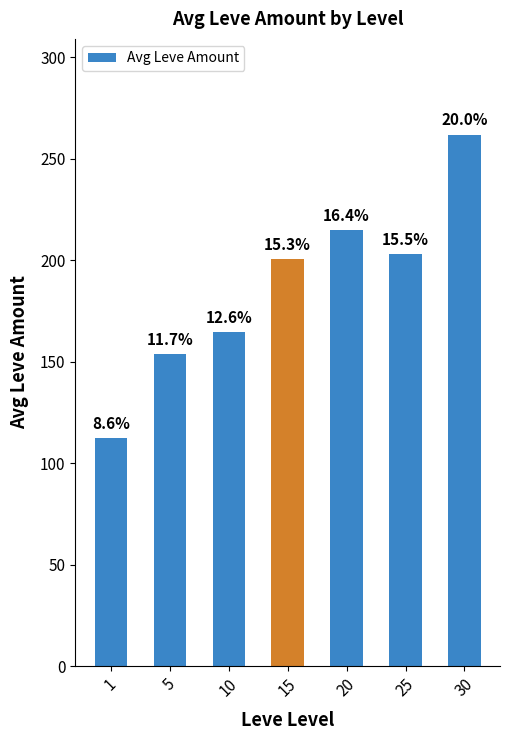

How many bars are there in total?

7